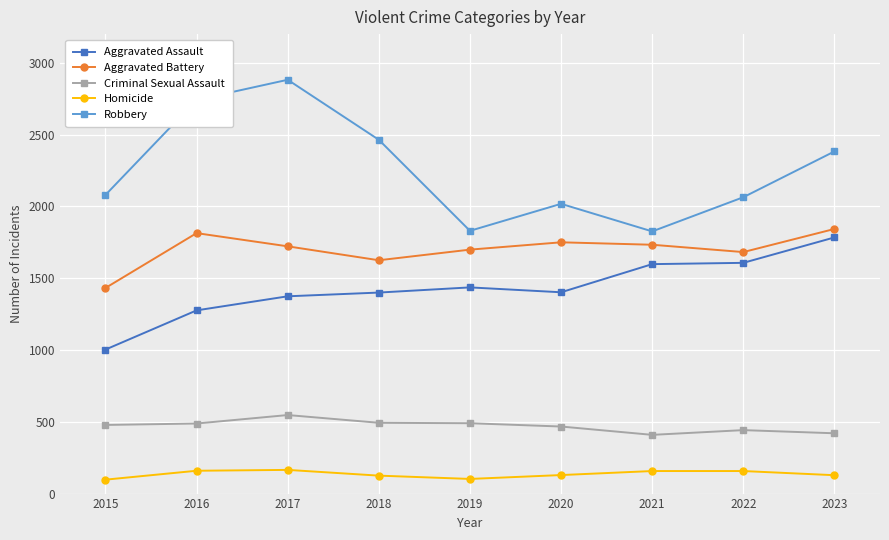

At which category does Aggravated Assault reach its first local peak?

2019